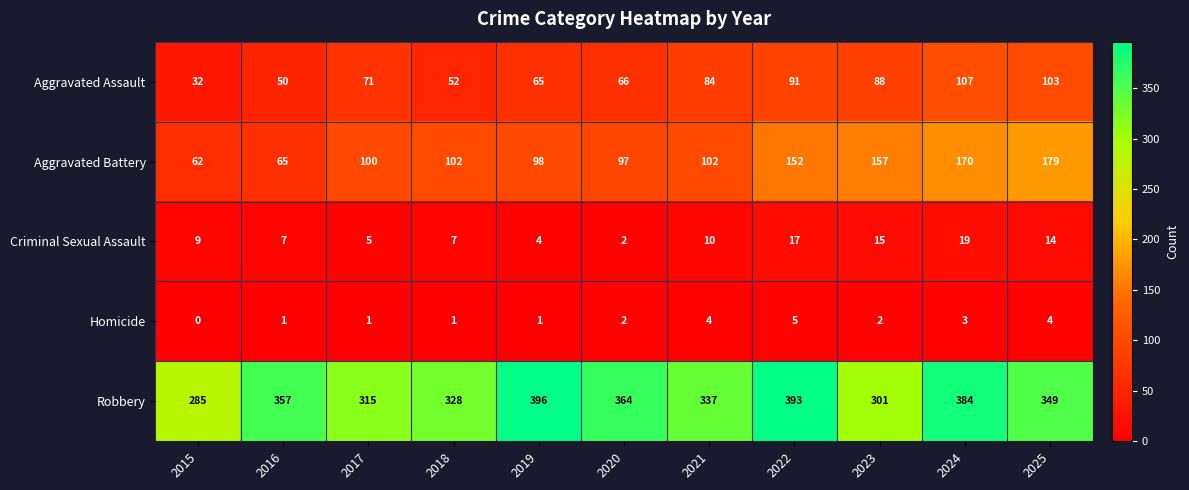

What is the sum of all Aggravated Battery values?

1284